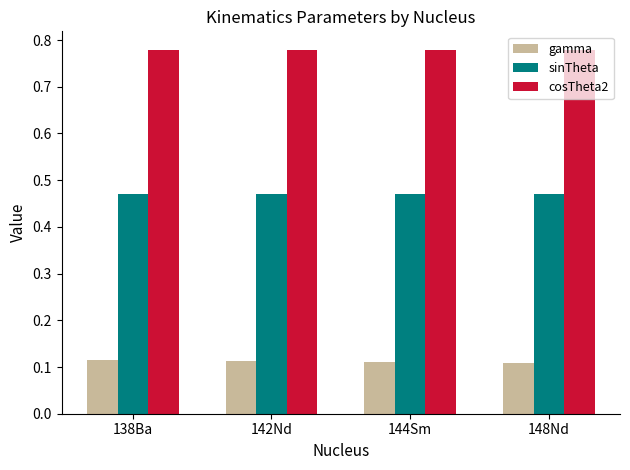

What position from the right is 148Nd?

1